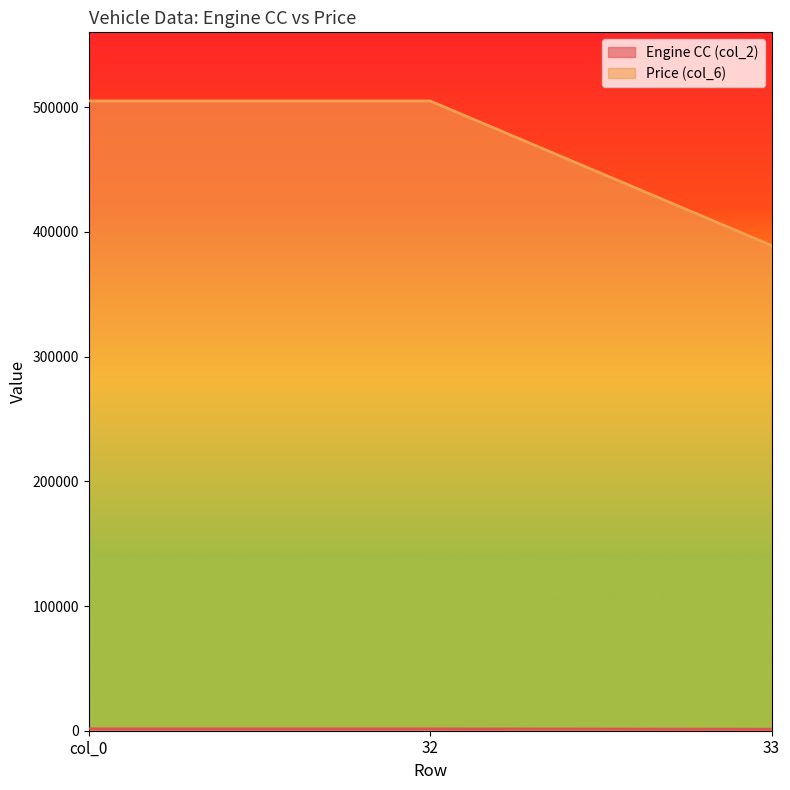

Reading right to left, extract all data points from this chart.

Engine CC (col_2): 1198	1497	1497
Price (col_6): 389100	505000	505000